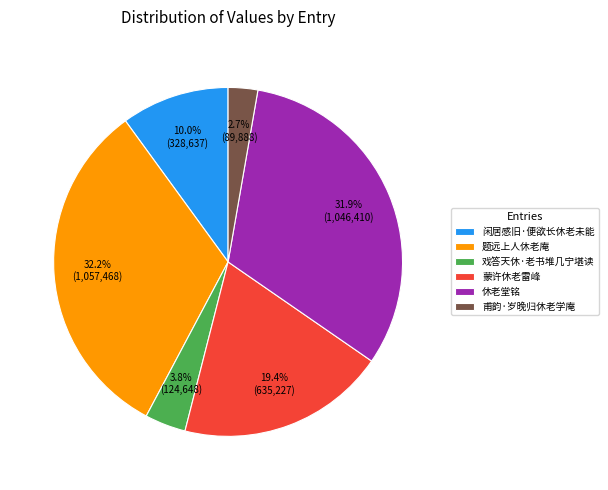

To the nearest percent, what is the combined percentage of 闲居感旧·便欲长休老未能 and 休老堂铭?

42%